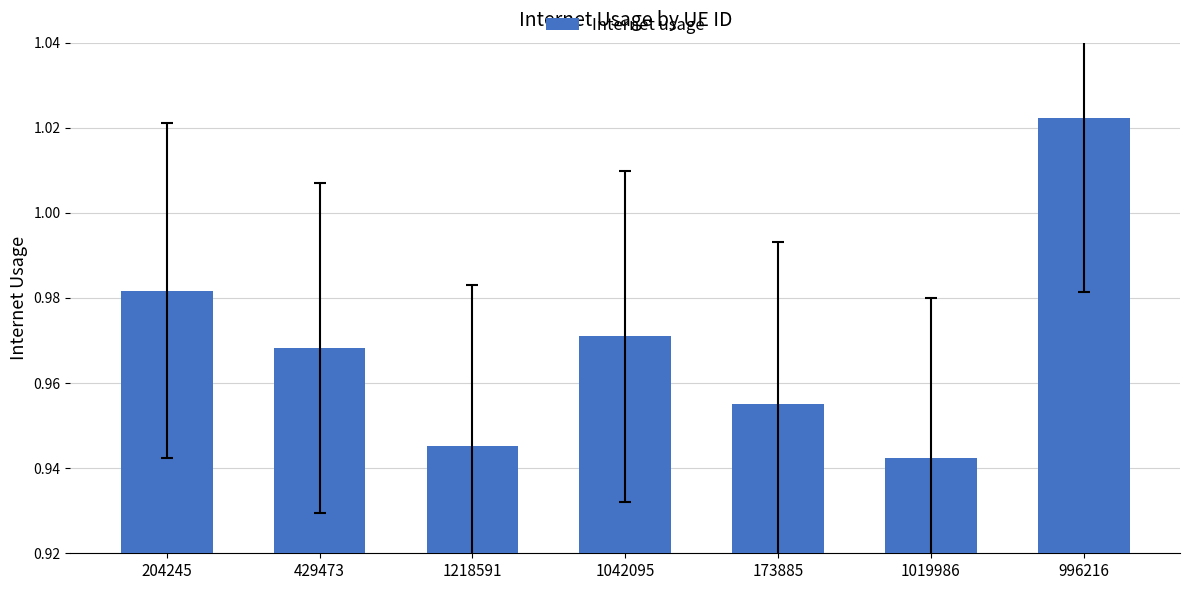

Rank the categories by value from lowest to highest.

1019986, 1218591, 173885, 429473, 1042095, 204245, 996216